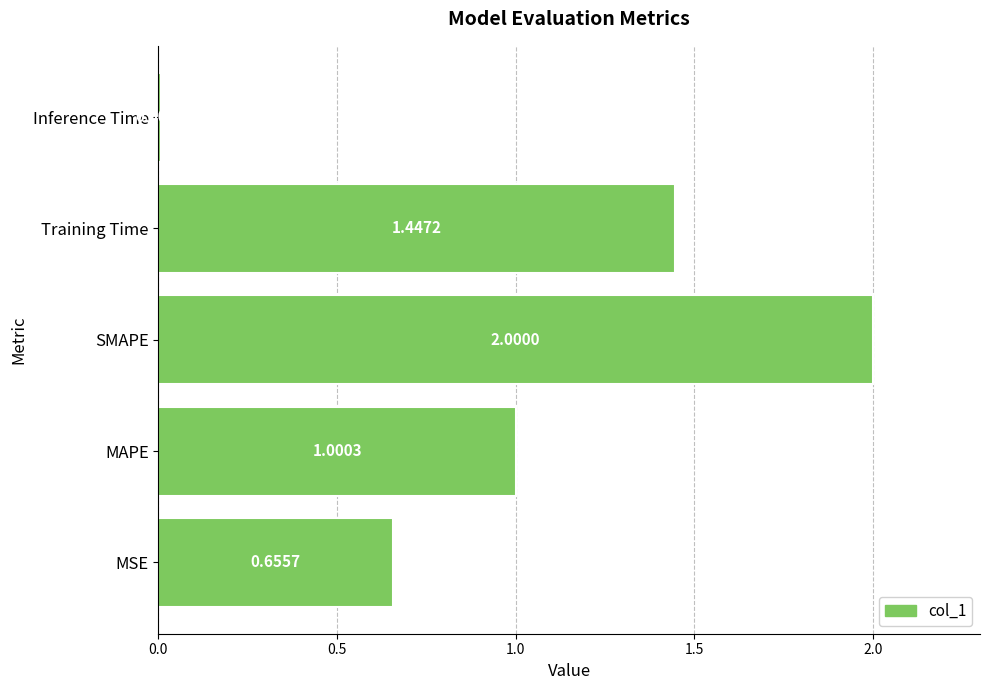

How many bars are there in total?

5